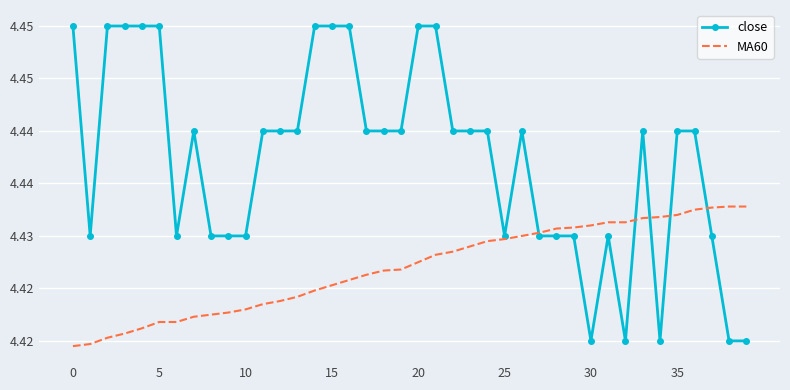

What are all the series names shown in the legend?

close, MA60